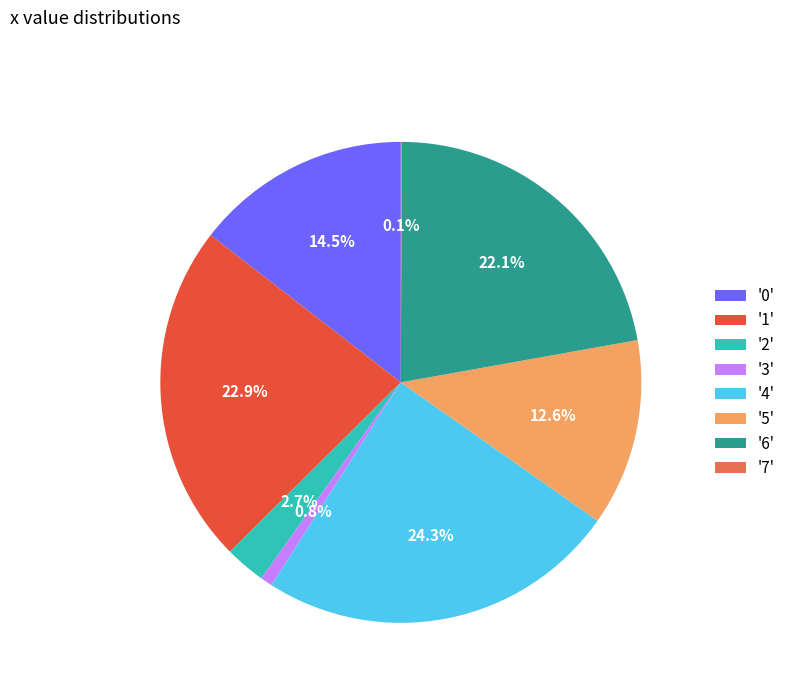

Which category has the biggest portion of the pie?

'4'